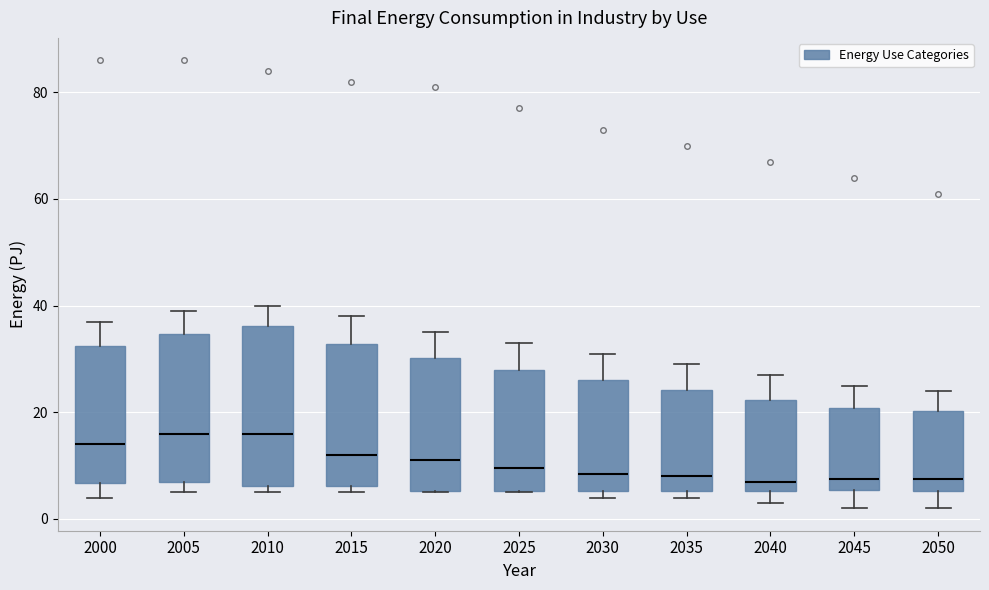

Which box is the tallest, from its lower edge to its upper edge?

2010